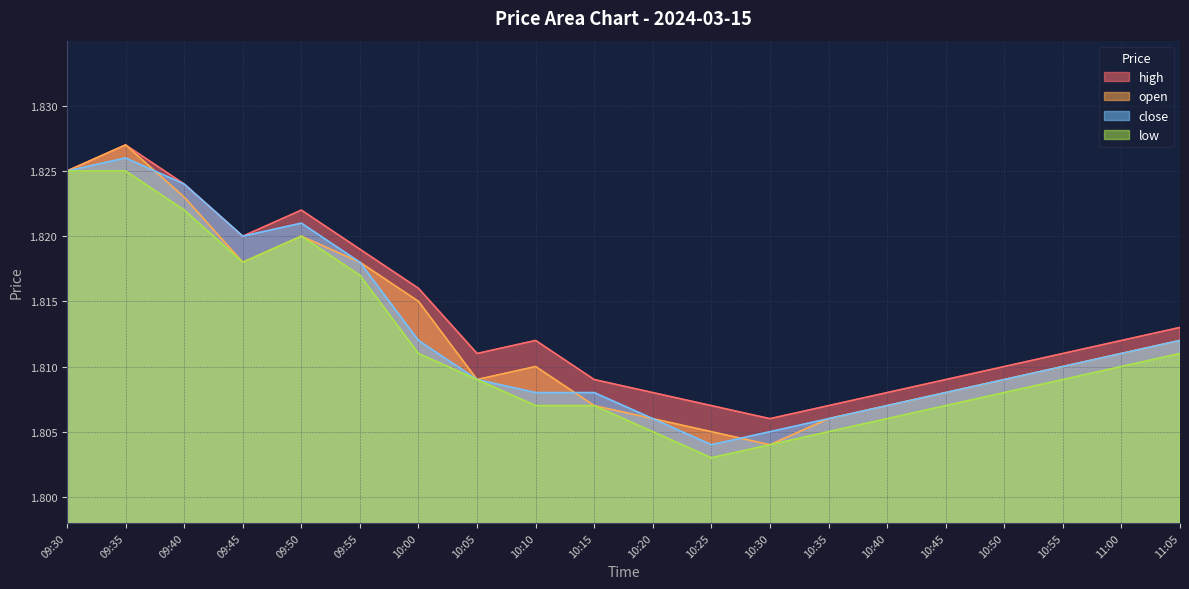

What is the lowest value of the close series?

1.8